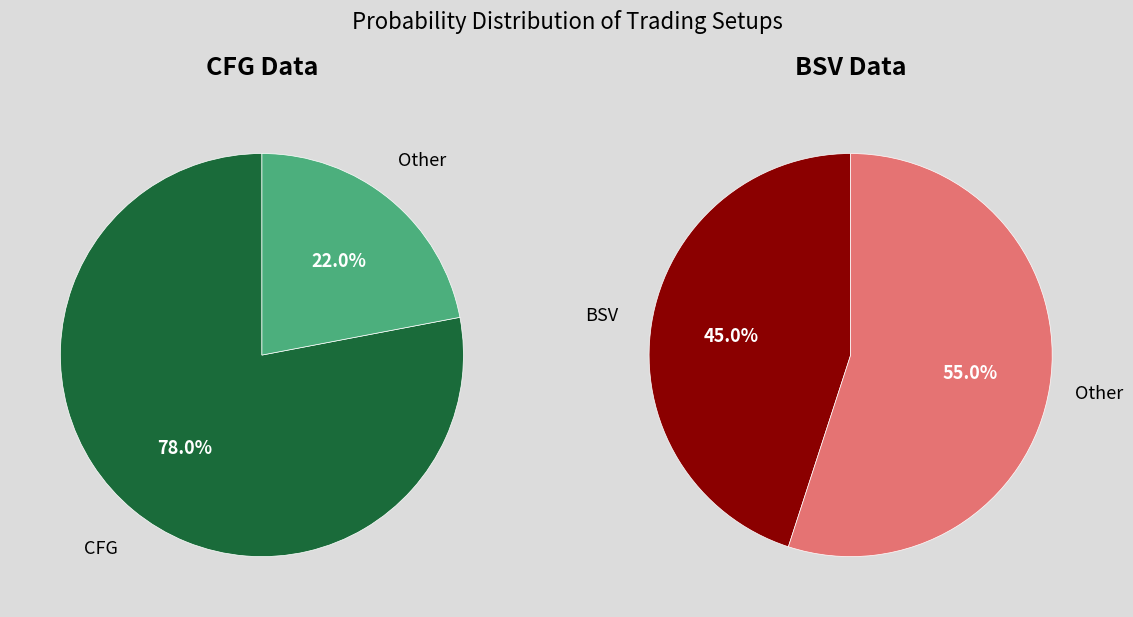

Which slice represents more than half of the pie?

CFG